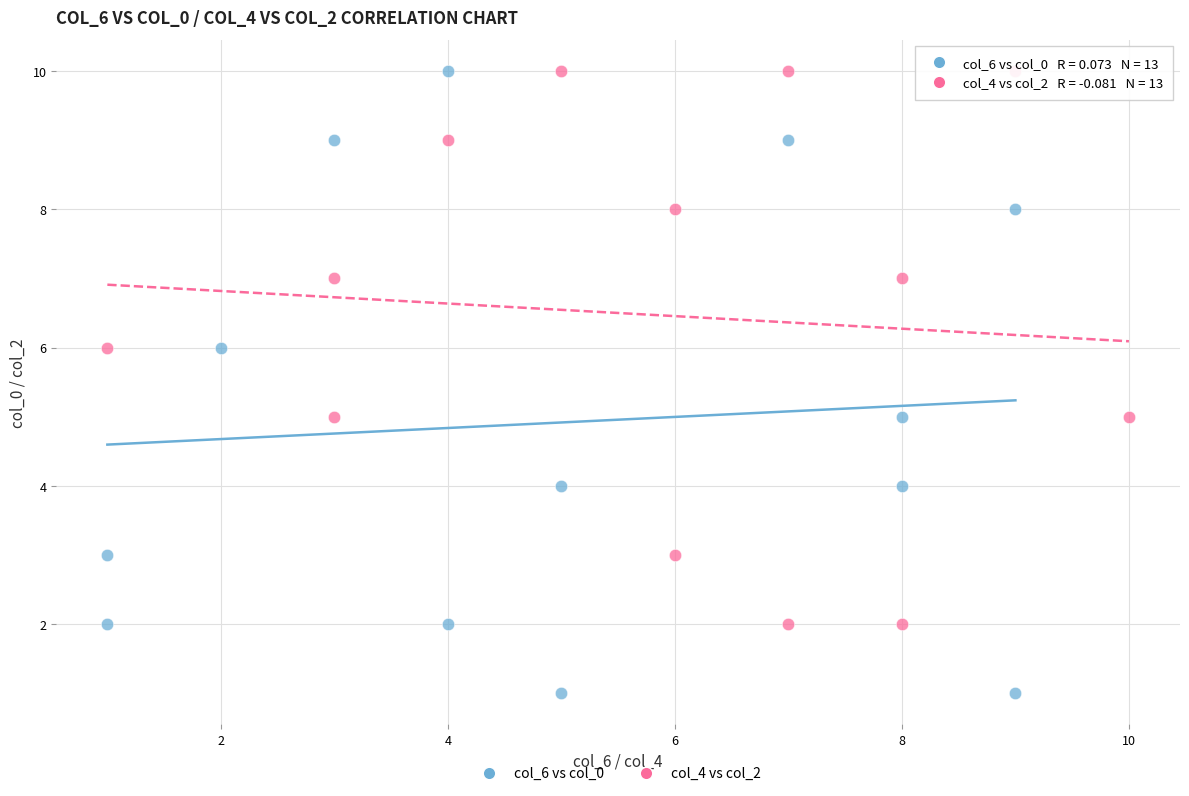

What are all the series names shown in the legend?

col_6 vs col_0, col_4 vs col_2